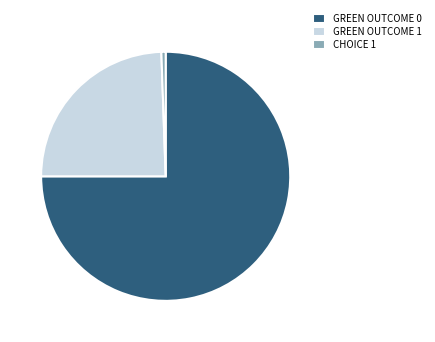

Which category accounts for the majority?

GREEN OUTCOME 0